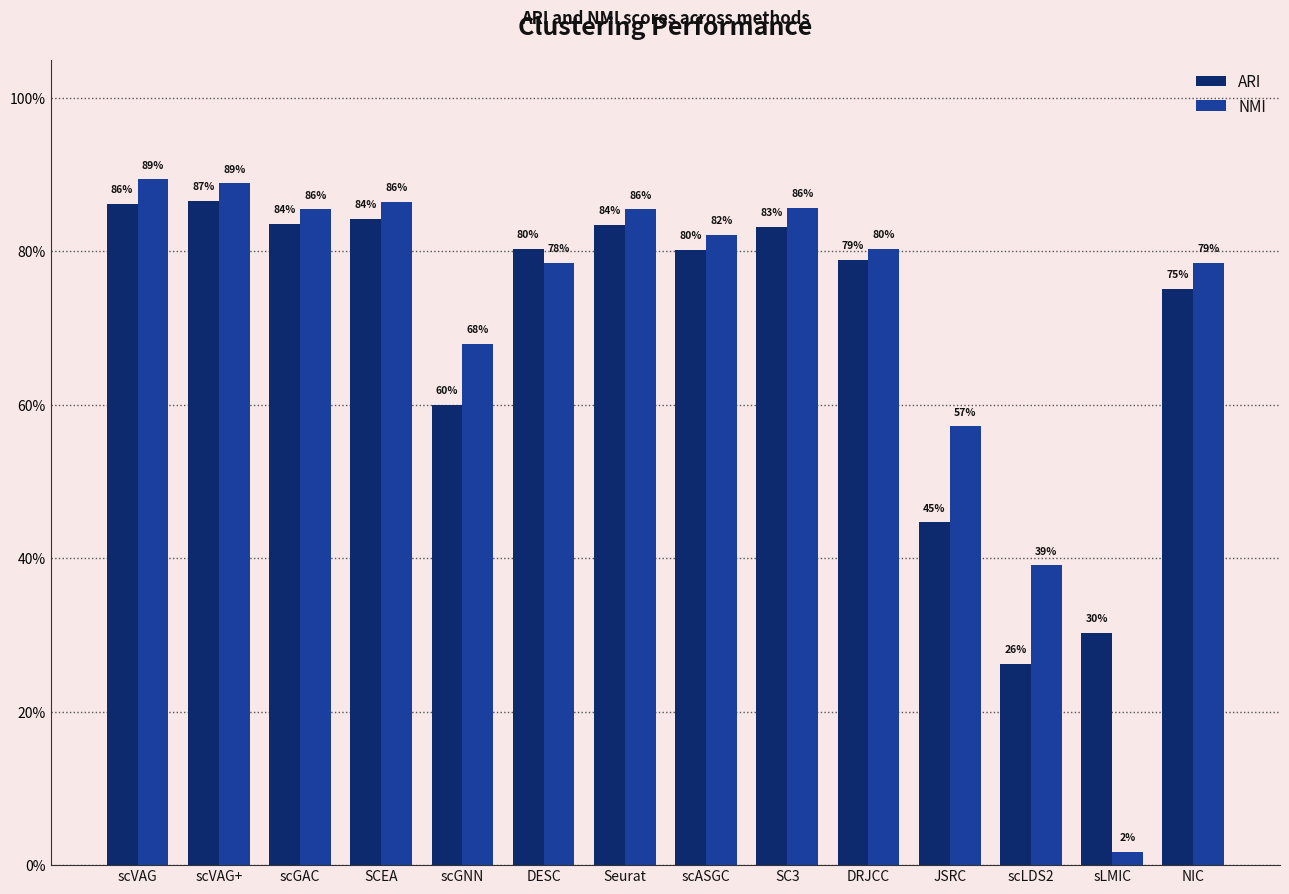

What is the maximum value for ARI?

0.9